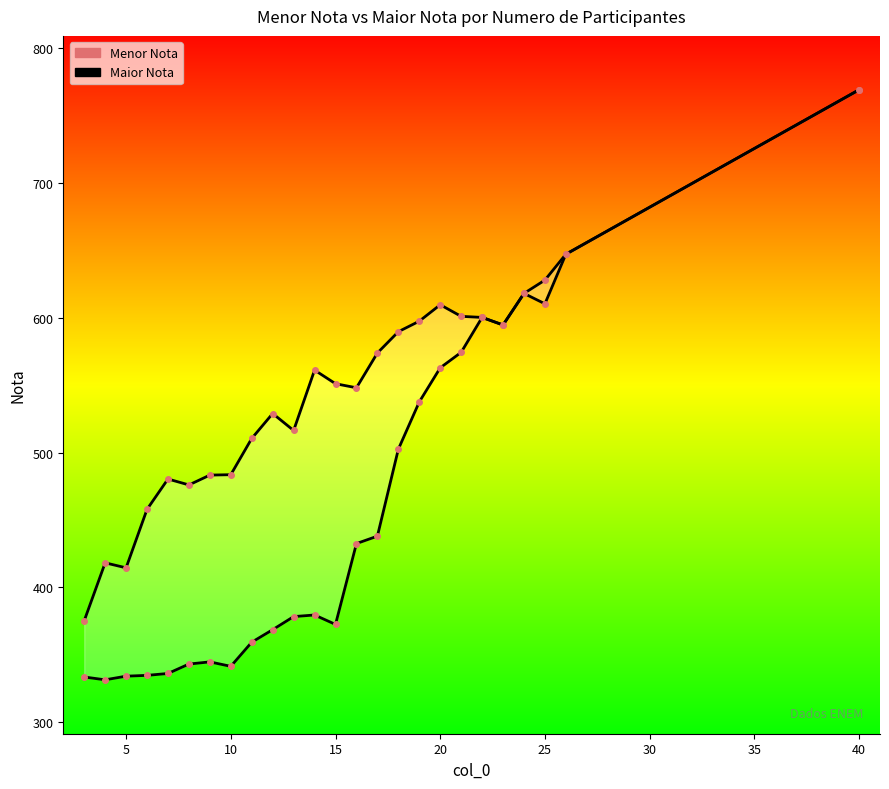

How many interior local peaks does the Menor Nota series have?

4